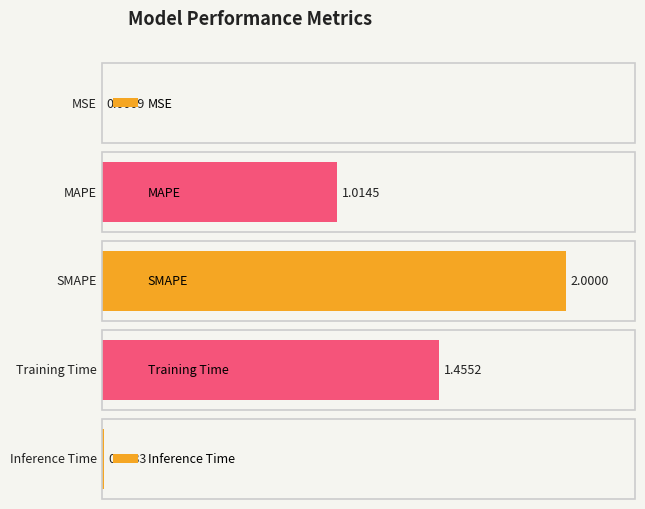

Approximately how many times larger is the value at MAPE compared to SMAPE?

0.5